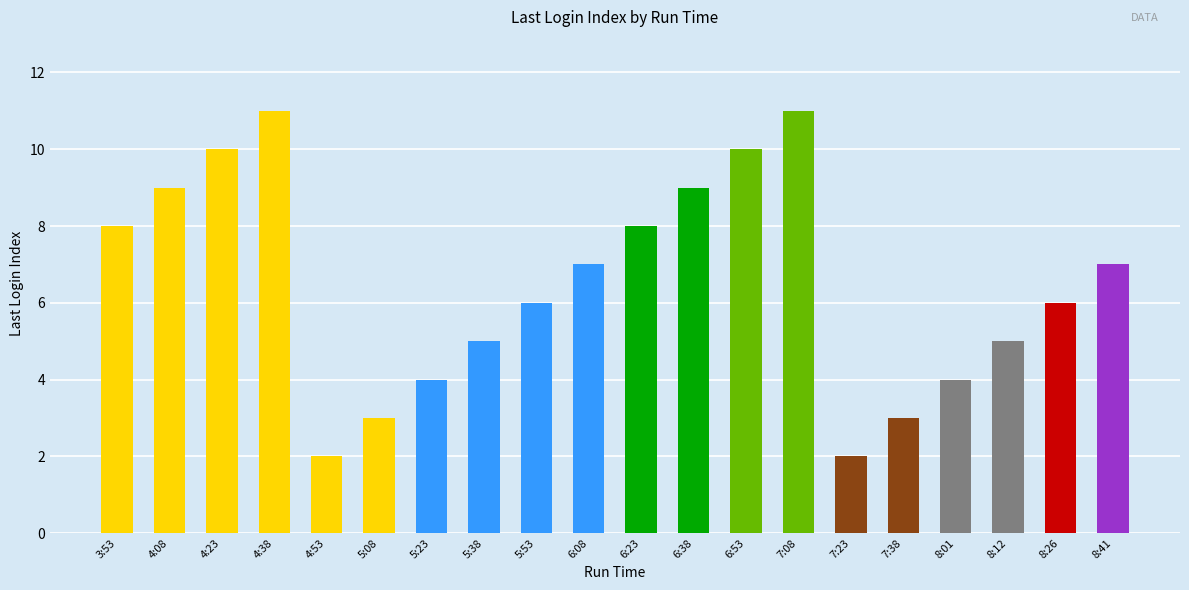

Is it true that the value at 4:38 is 11?

True